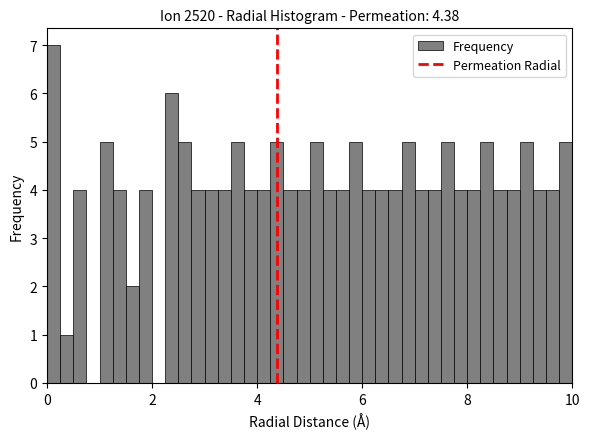

Read against the x-axis, roughly where is the centre of the tallest bar?

0.2